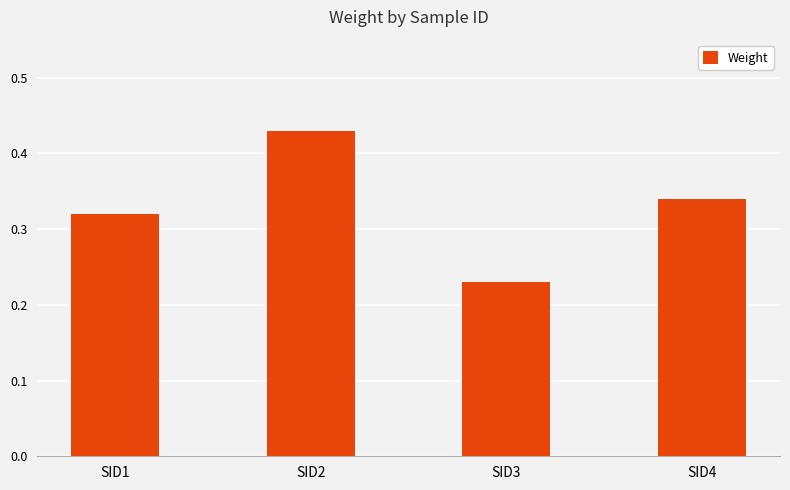

Are the bars horizontal?

No